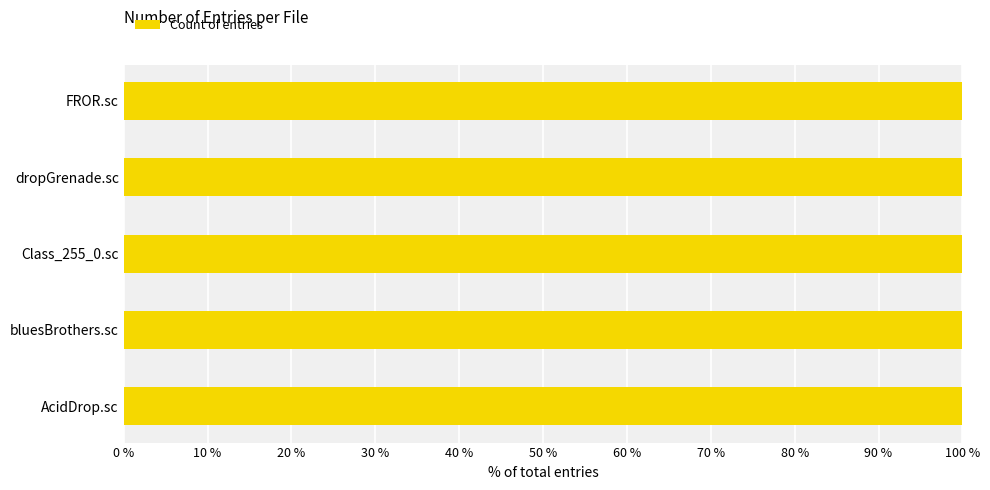

True or false: the data shows 8 at Class_255_0.sc.

True